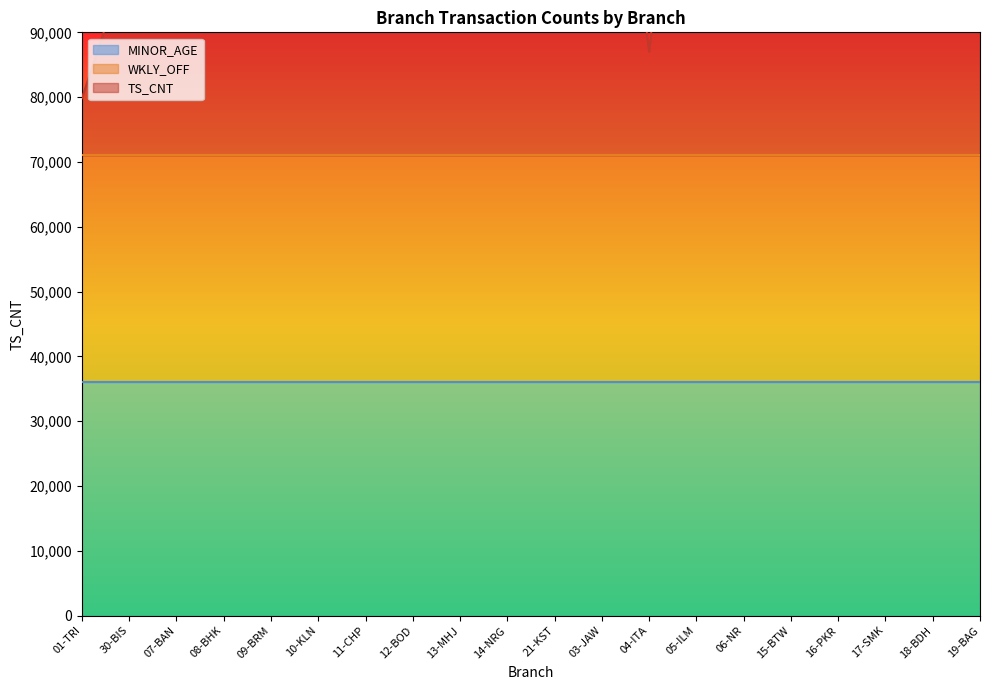

True or false: TS_CNT and WKLY_OFF intersect in this chart.

False